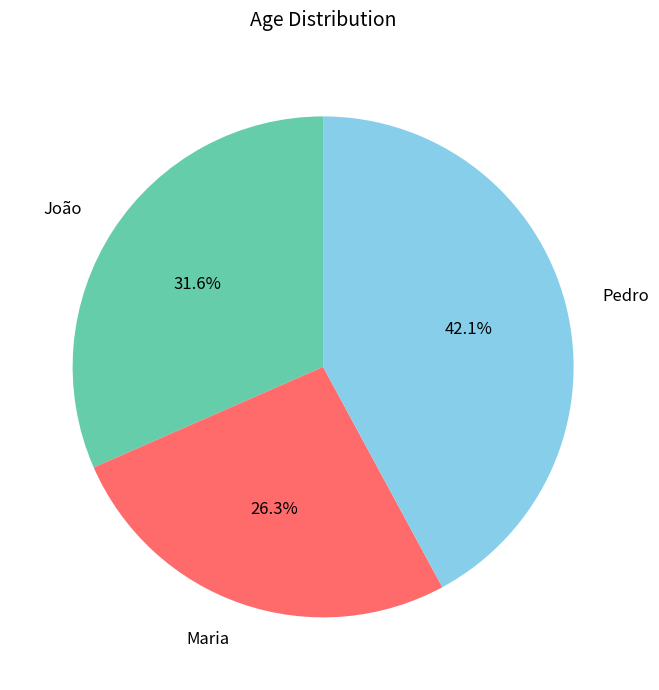

How many segments does this pie chart have?

3